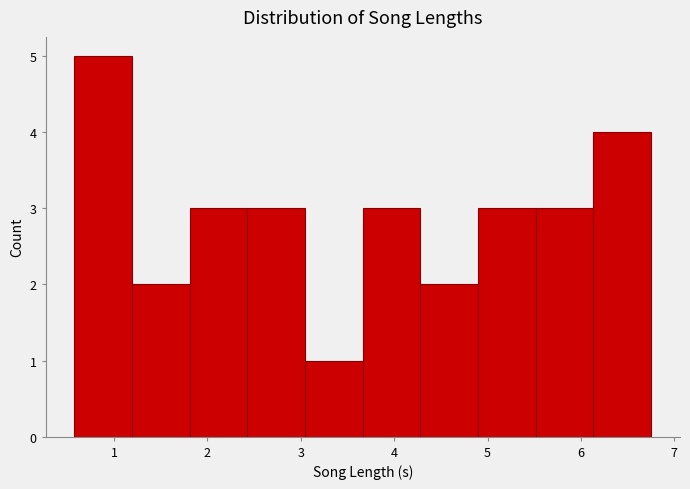

Reading left to right, transcribe this chart: for each bar, give the range it covers on the x-axis and its height. Neither the bar edges nor the heights are printed on the chart, so give them approximately, as read against the axes.

0.6 to 1.2: 5
1.2 to 1.8: 2
1.8 to 2.4: 3
2.4 to 3.0: 3
3.0 to 3.7: 1
3.7 to 4.3: 3
4.3 to 4.9: 2
4.9 to 5.5: 3
5.5 to 6.1: 3
6.1 to 6.8: 4